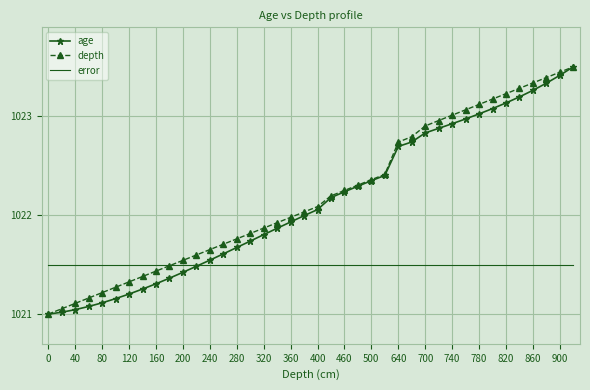

What is the maximum value for age?

1023.5